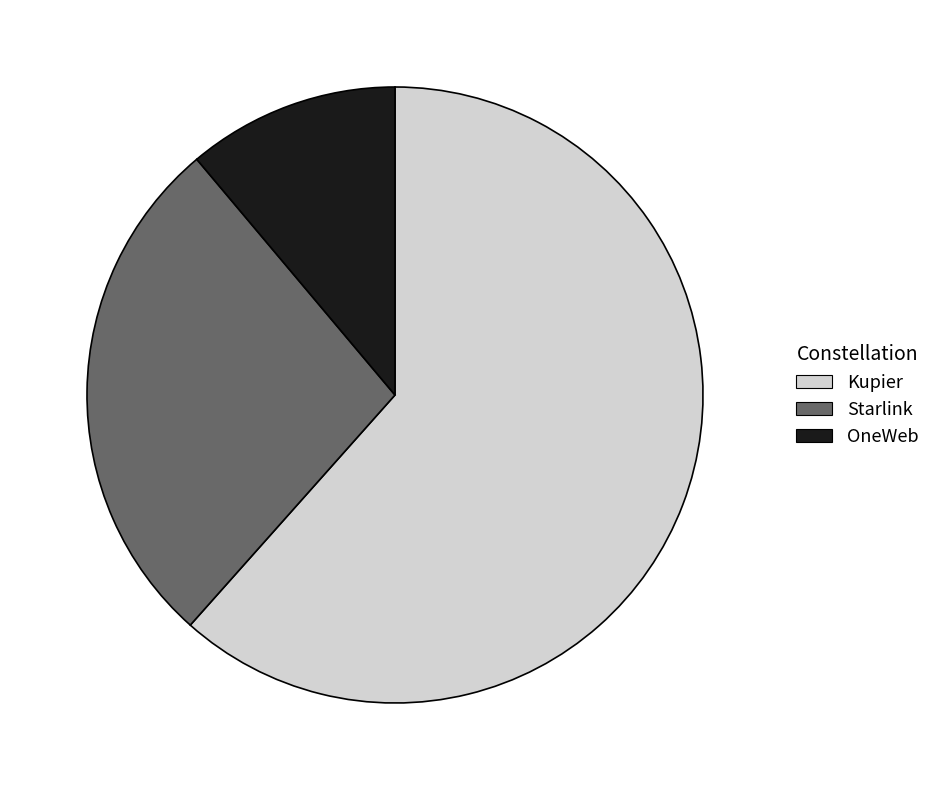

Do OneWeb and Starlink together represent more than half of the pie?

No